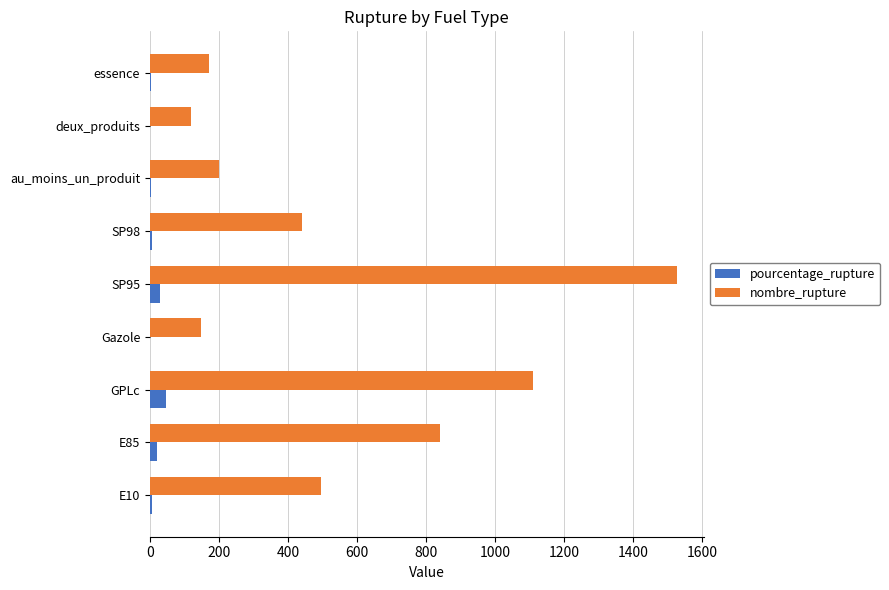

Which series has the largest range (max minus min)?

nombre_rupture